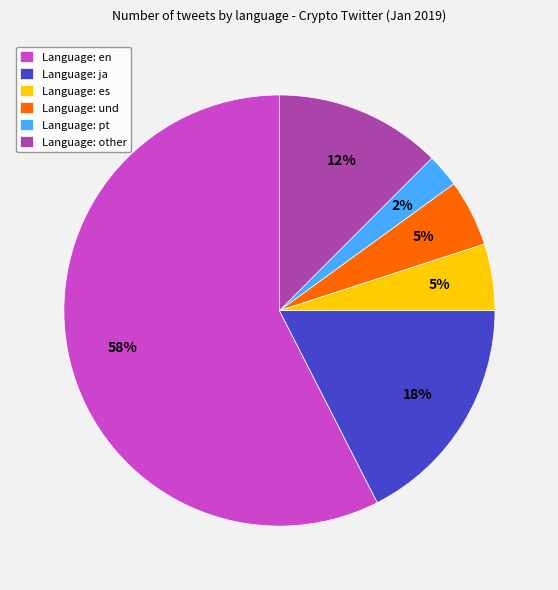

To the nearest percent, what is the combined percentage of Language: und and Language: es?

10%